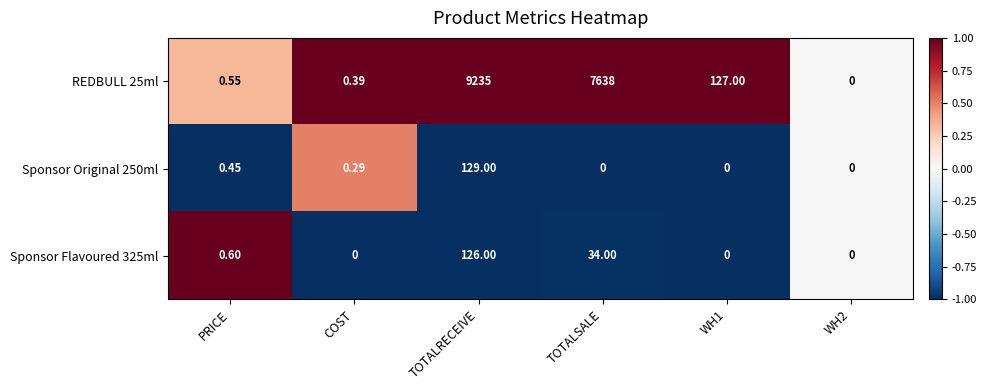

Which category has the highest value in the Sponsor Flavoured 325ml series?

TOTALRECEIVE